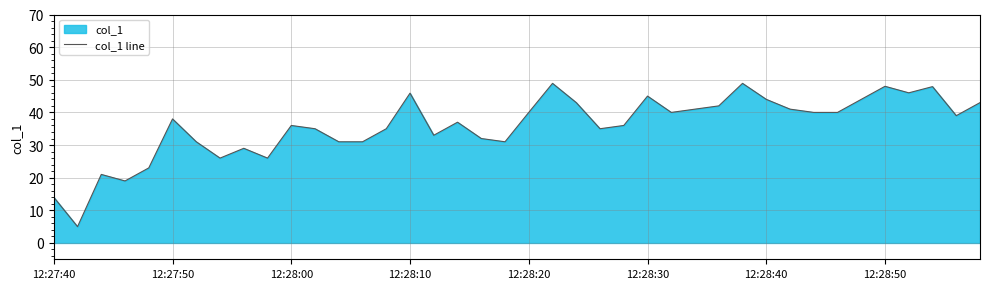

What is the maximum value shown in the chart?

48.9